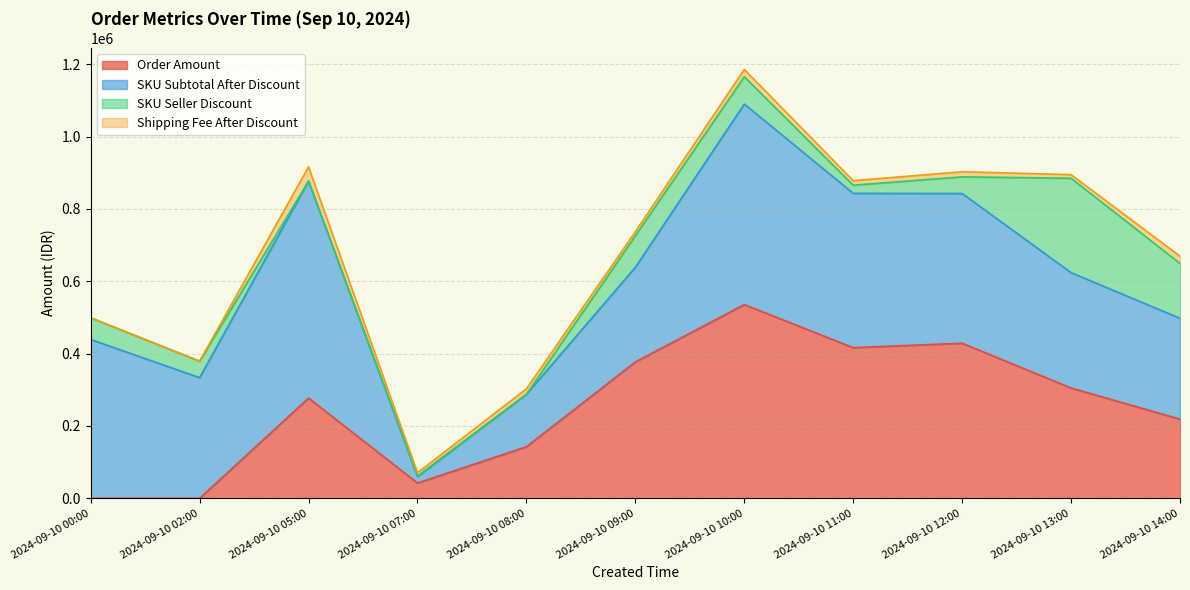

How many lines are shown in the chart?

4